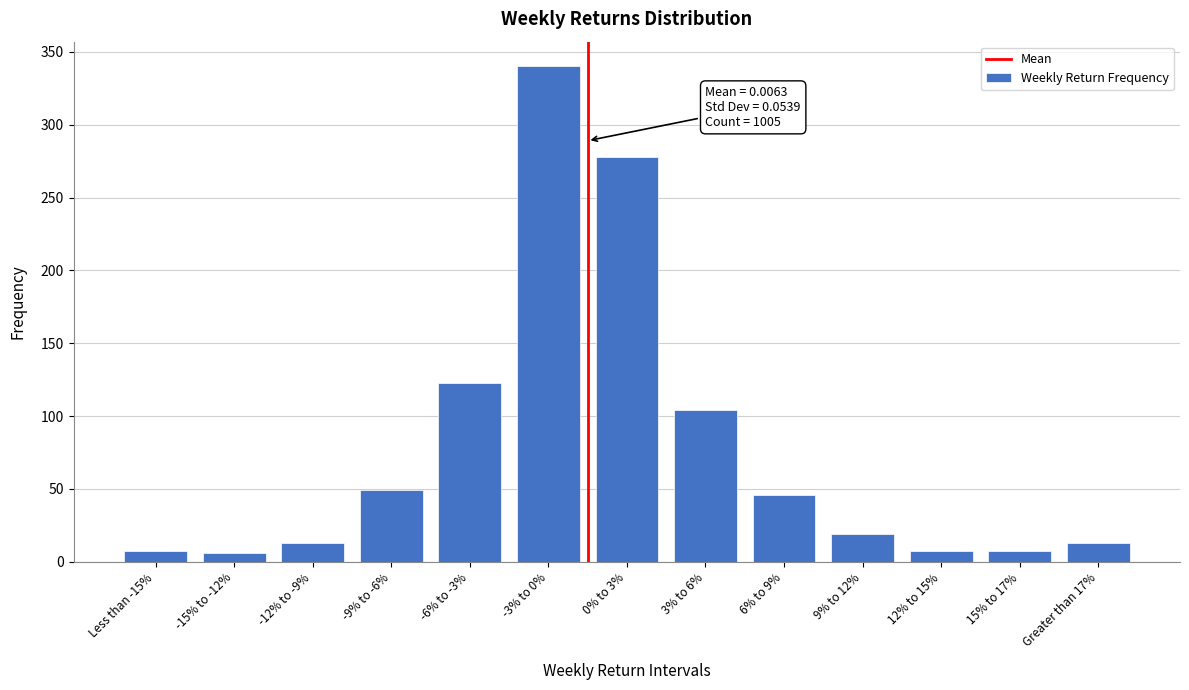

What is the label of the 7th bar from the right?

0% to 3%